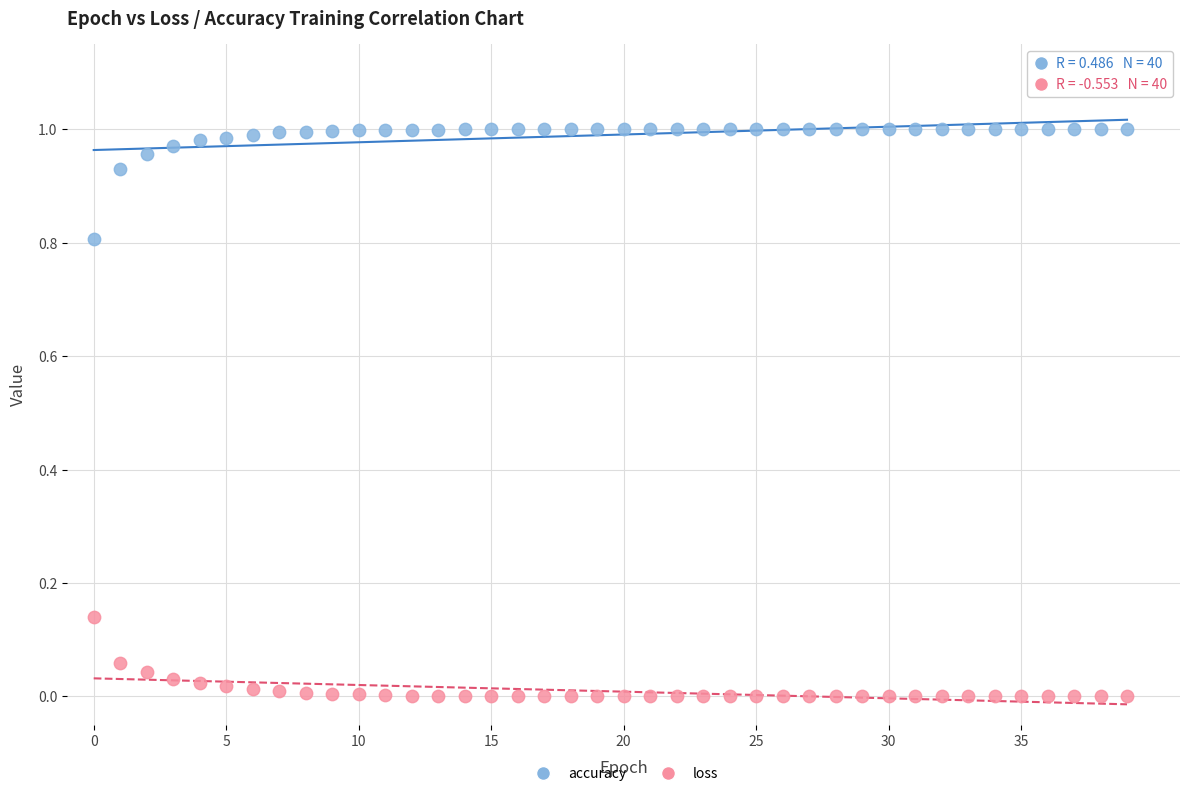

Which series reaches the minimum Y coordinate?

loss